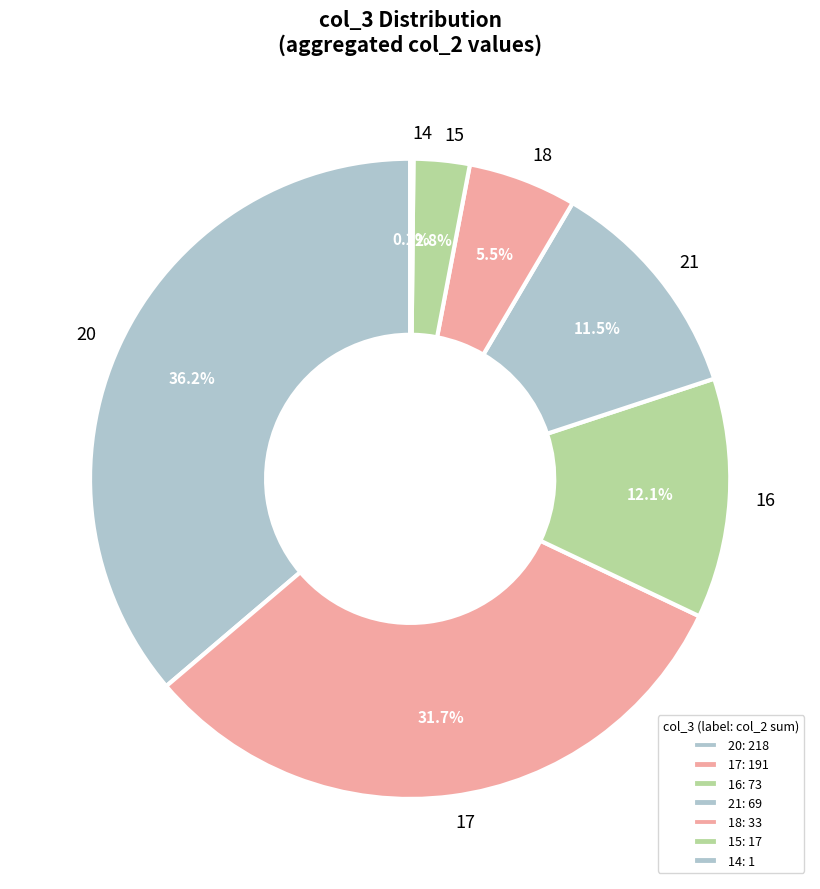

Combined, do 21 and 18 account for over 50%?

No